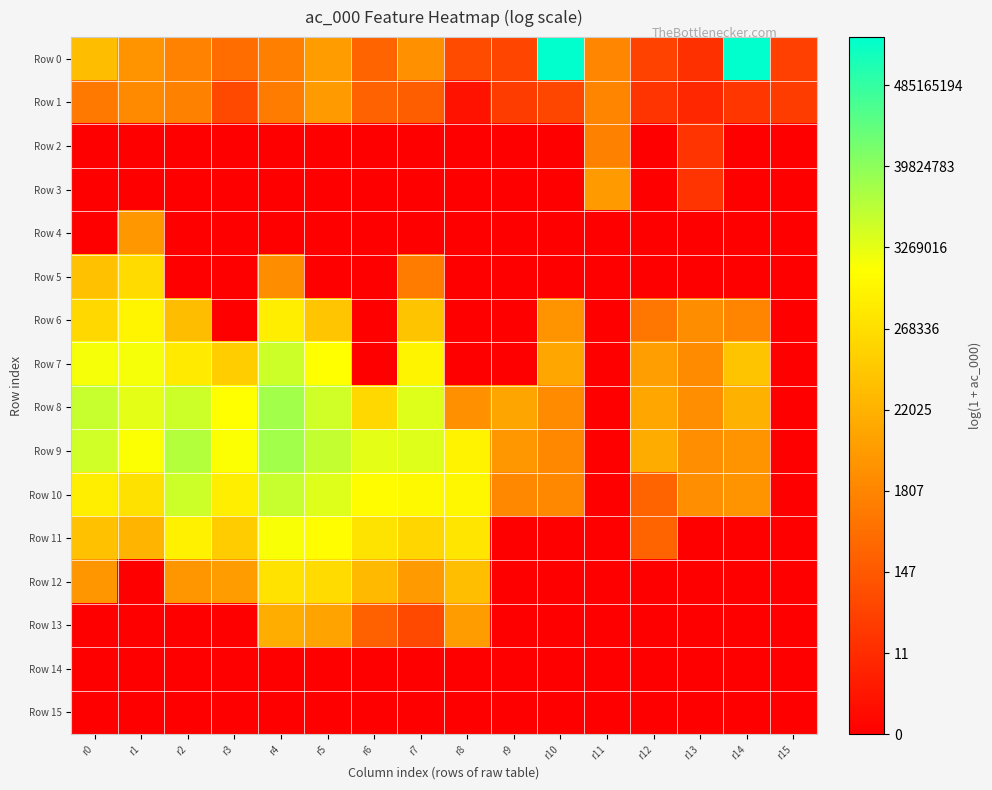

Reading left to right, extract all data points from this chart.

Row 0: r0=10.7	r1=8.2	r2=7.3	r3=6.2	r4=7.2	r5=8.9	r6=5.7	r7=8.1	r8=4.2	r9=3.9	r10=21.5	r11=7.6	r12=3.8	r13=2.7	r14=21.5	r15=3.6
Row 1: r0=6.8	r1=7.8	r2=7.2	r3=4.1	r4=7.0	r5=8.7	r6=5.6	r7=5.4	r8=1.1	r9=3.4	r10=4.0	r11=7.5	r12=2.9	r13=2.2	r14=3.0	r15=3.4
Row 2: r0=0.0	r1=0.0	r2=0.0	r3=0.0	r4=0.0	r5=0.0	r6=0.0	r7=0.0	r8=0.0	r9=0.0	r10=0.0	r11=7.2	r12=0.0	r13=2.9	r14=0.0	r15=0.0
Row 3: r0=0.0	r1=0.0	r2=0.0	r3=0.0	r4=0.0	r5=0.0	r6=0.0	r7=0.0	r8=0.0	r9=0.0	r10=0.0	r11=8.7	r12=0.0	r13=2.9	r14=0.0	r15=0.0
Row 4: r0=0.0	r1=8.5	r2=0.0	r3=0.0	r4=0.0	r5=0.0	r6=0.0	r7=0.0	r8=0.0	r9=0.0	r10=0.0	r11=0.0	r12=0.0	r13=0.0	r14=0.0	r15=0.0
Row 5: r0=10.8	r1=12.3	r2=0.0	r3=0.0	r4=7.9	r5=0.0	r6=0.0	r7=7.0	r8=0.0	r9=0.0	r10=0.0	r11=0.0	r12=0.0	r13=0.0	r14=0.0	r15=0.0
Row 6: r0=12.1	r1=13.8	r2=10.6	r3=0.0	r4=13.4	r5=11.1	r6=0.0	r7=11.1	r8=0.0	r9=0.0	r10=8.4	r11=0.0	r12=6.7	r13=7.9	r14=7.4	r15=0.0
Row 7: r0=14.6	r1=14.5	r2=13.1	r3=11.5	r4=15.7	r5=14.3	r6=0.0	r7=13.7	r8=0.0	r9=0.0	r10=9.4	r11=0.0	r12=8.9	r13=7.9	r14=11.1	r15=0.0
Row 8: r0=15.9	r1=15.0	r2=15.7	r3=14.3	r4=16.9	r5=15.6	r6=12.1	r7=15.2	r8=8.1	r9=9.3	r10=7.8	r11=0.0	r12=9.4	r13=8.0	r14=10.0	r15=0.0
Row 9: r0=15.7	r1=14.4	r2=16.4	r3=14.4	r4=16.9	r5=16.0	r6=15.1	r7=15.2	r8=13.6	r9=8.5	r10=7.7	r11=0.0	r12=9.7	r13=8.0	r14=8.3	r15=0.0
Row 10: r0=13.4	r1=12.6	r2=15.7	r3=13.4	r4=15.9	r5=15.2	r6=14.2	r7=13.9	r8=13.9	r9=7.7	r10=7.7	r11=0.0	r12=5.6	r13=8.0	r14=8.3	r15=0.0
Row 11: r0=10.8	r1=10.2	r2=13.6	r3=11.5	r4=14.5	r5=14.2	r6=12.8	r7=12.0	r8=12.9	r9=0.0	r10=0.0	r11=0.0	r12=5.6	r13=0.0	r14=0.0	r15=0.0
Row 12: r0=8.4	r1=0.0	r2=8.4	r3=8.9	r4=12.7	r5=12.3	r6=10.5	r7=8.7	r8=10.7	r9=0.0	r10=0.0	r11=0.0	r12=0.0	r13=0.0	r14=0.0	r15=0.0
Row 13: r0=0.0	r1=0.0	r2=0.0	r3=0.0	r4=9.8	r5=9.2	r6=5.5	r7=4.1	r8=8.9	r9=0.0	r10=0.0	r11=0.0	r12=0.0	r13=0.0	r14=0.0	r15=0.0
Row 14: r0=0.0	r1=0.0	r2=0.0	r3=0.0	r4=0.0	r5=0.0	r6=0.0	r7=0.0	r8=0.0	r9=0.0	r10=0.0	r11=0.0	r12=0.0	r13=0.0	r14=0.0	r15=0.0
Row 15: r0=0.0	r1=0.0	r2=0.0	r3=0.0	r4=0.0	r5=0.0	r6=0.0	r7=0.0	r8=0.0	r9=0.0	r10=0.0	r11=0.0	r12=0.0	r13=0.0	r14=0.0	r15=0.0